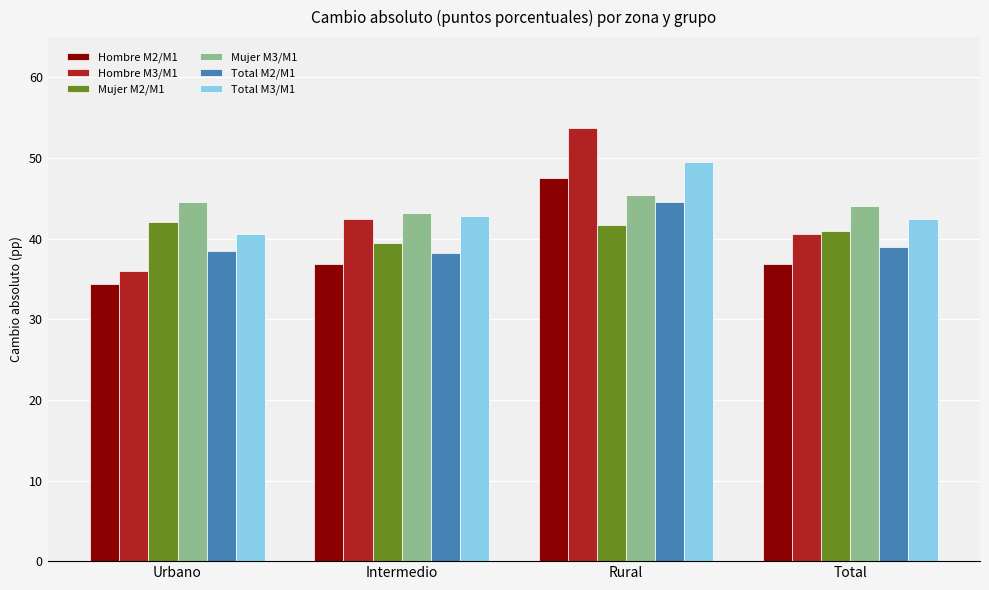

What is the approximate value of Total M3/M1 at Urbano?

40.6